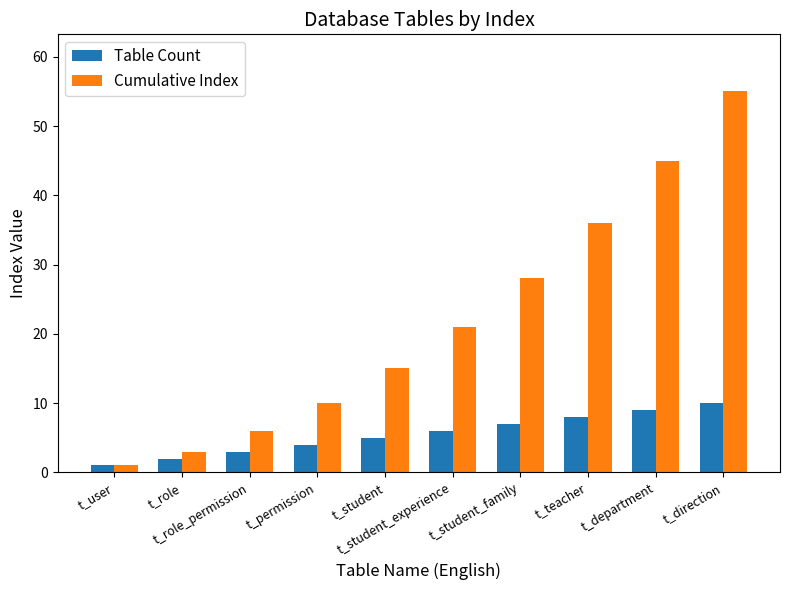

Is it true that Table Count equals 2 at t_role?

True